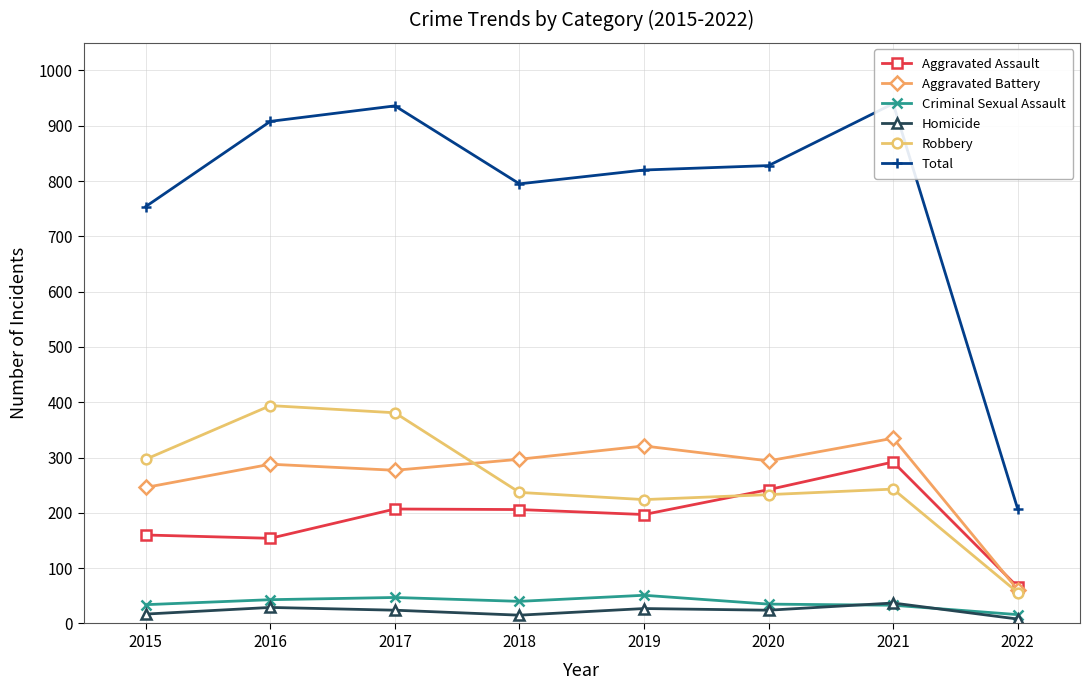

What is the average value of the Total series?

774